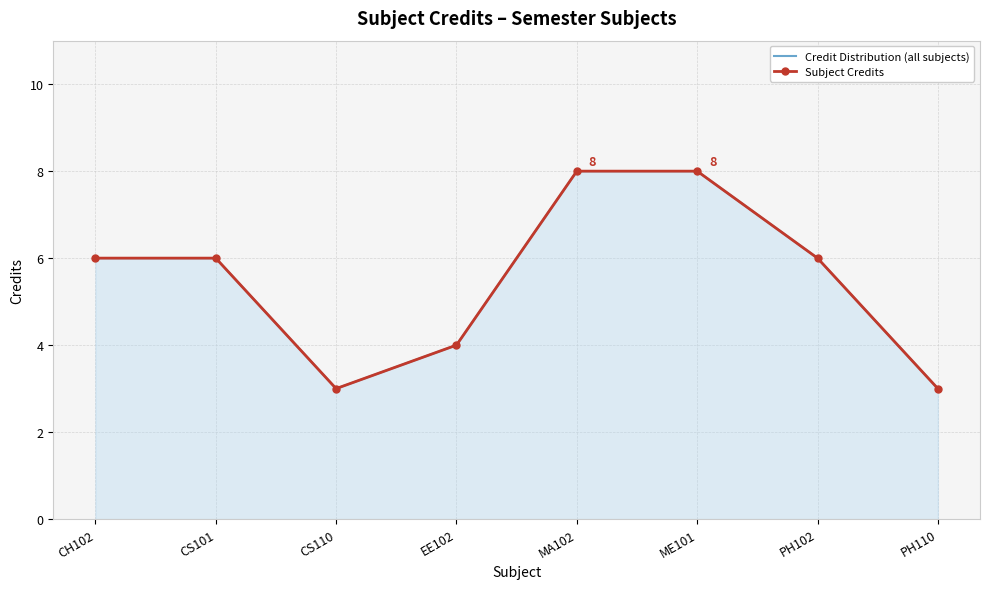

How many lines are shown in the chart?

2